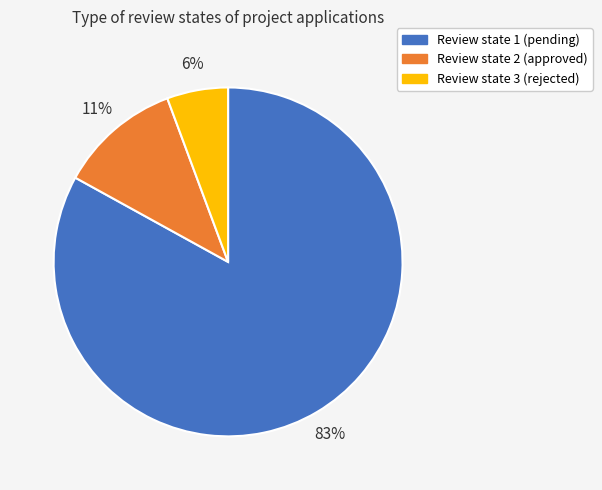

Which has a higher value, Review state 1 (pending) or Review state 3 (rejected)?

Review state 1 (pending)